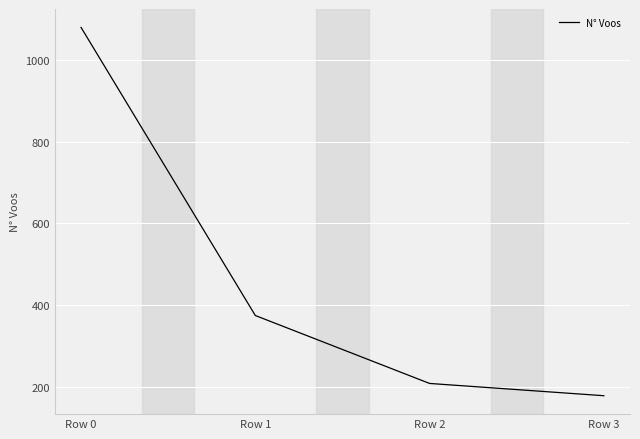

What is the change in value from Row 2 to Row 3?

-30